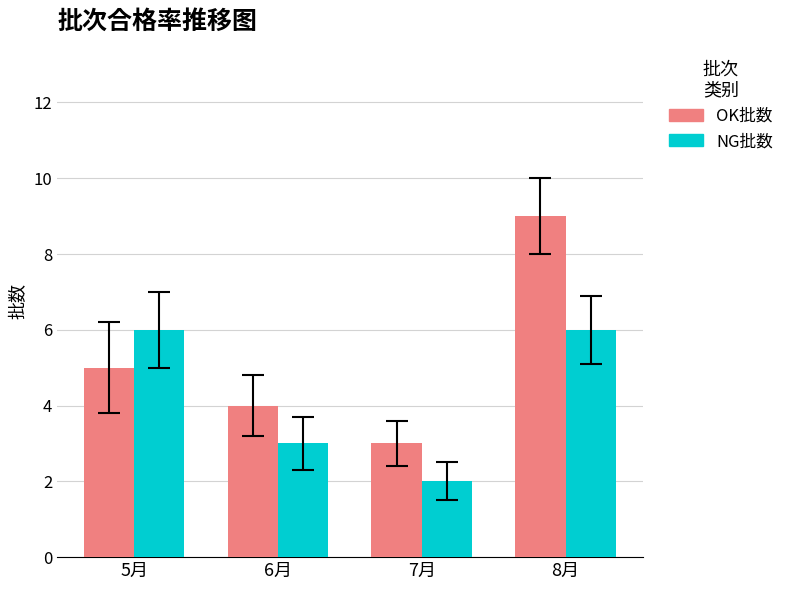

Between 7月 and 8月, which series saw the biggest shift?

OK批数